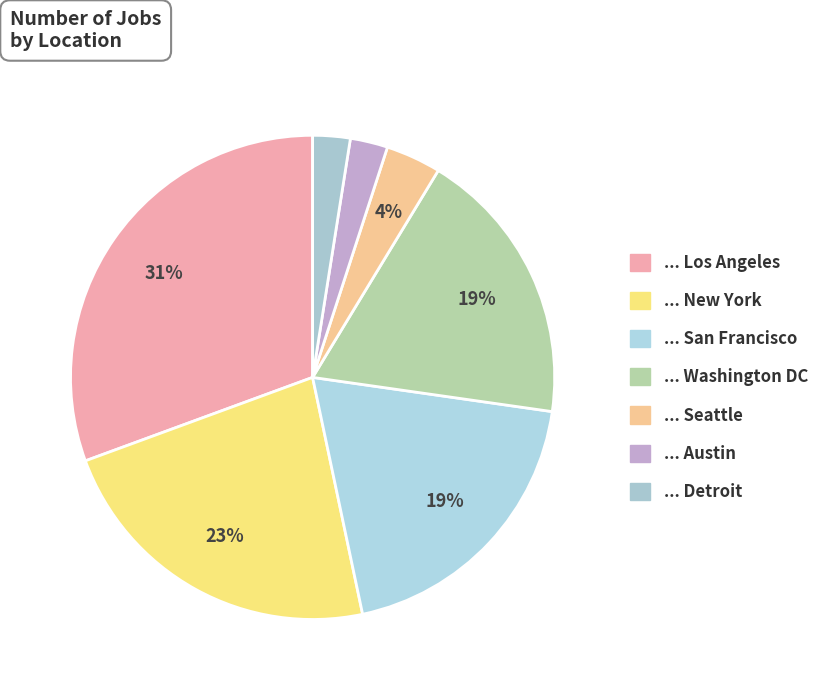

How many slices are in this pie chart?

7